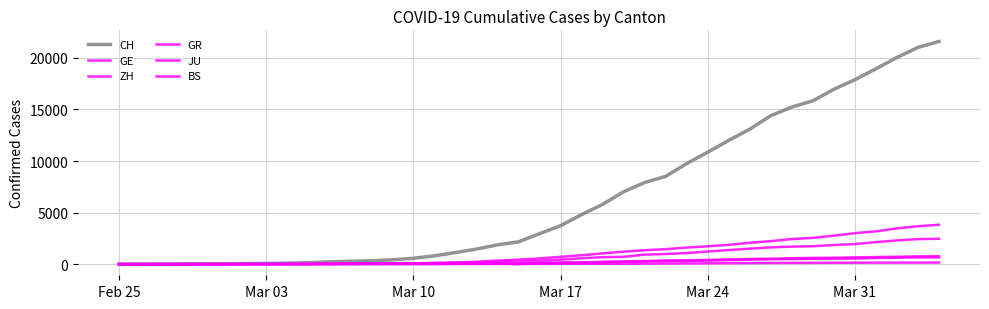

Is this an area chart (filled region under the line)?

No